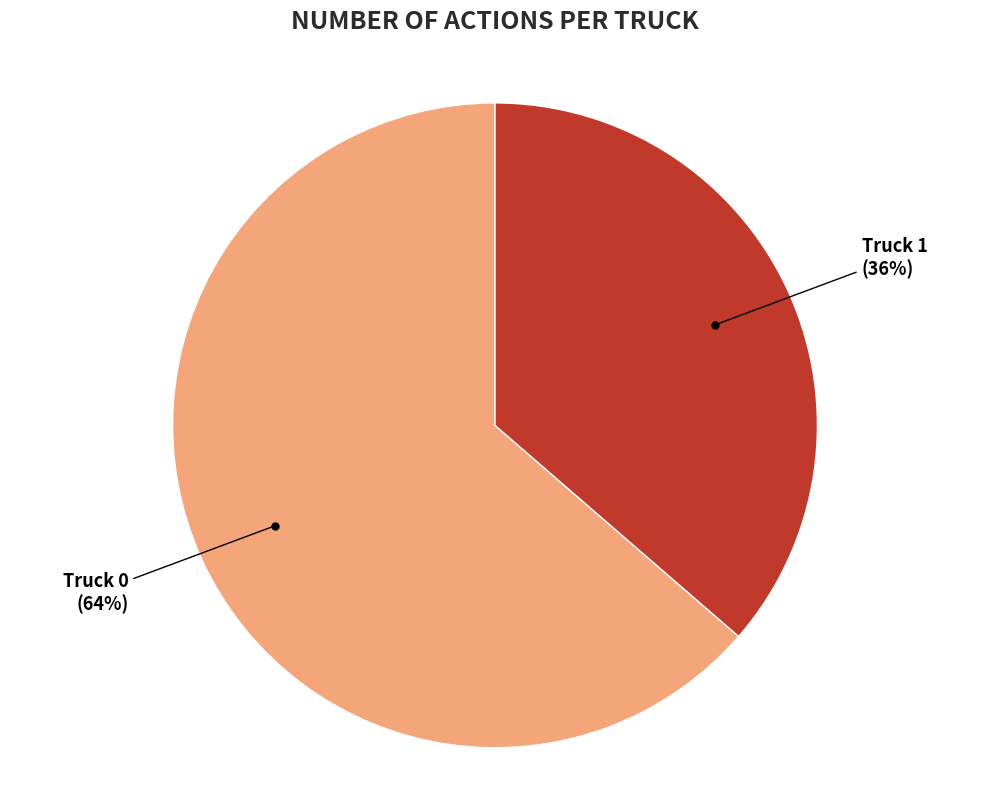

Does Truck 1 represent more than half of the total?

No